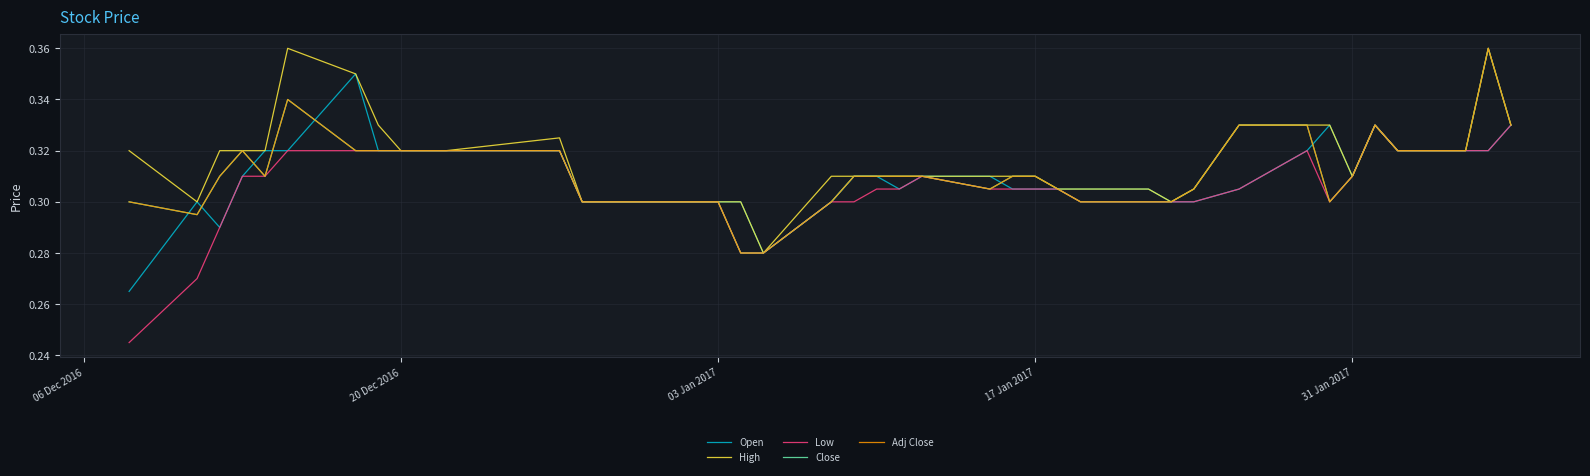

How many interior local valleys does the High series have?

4